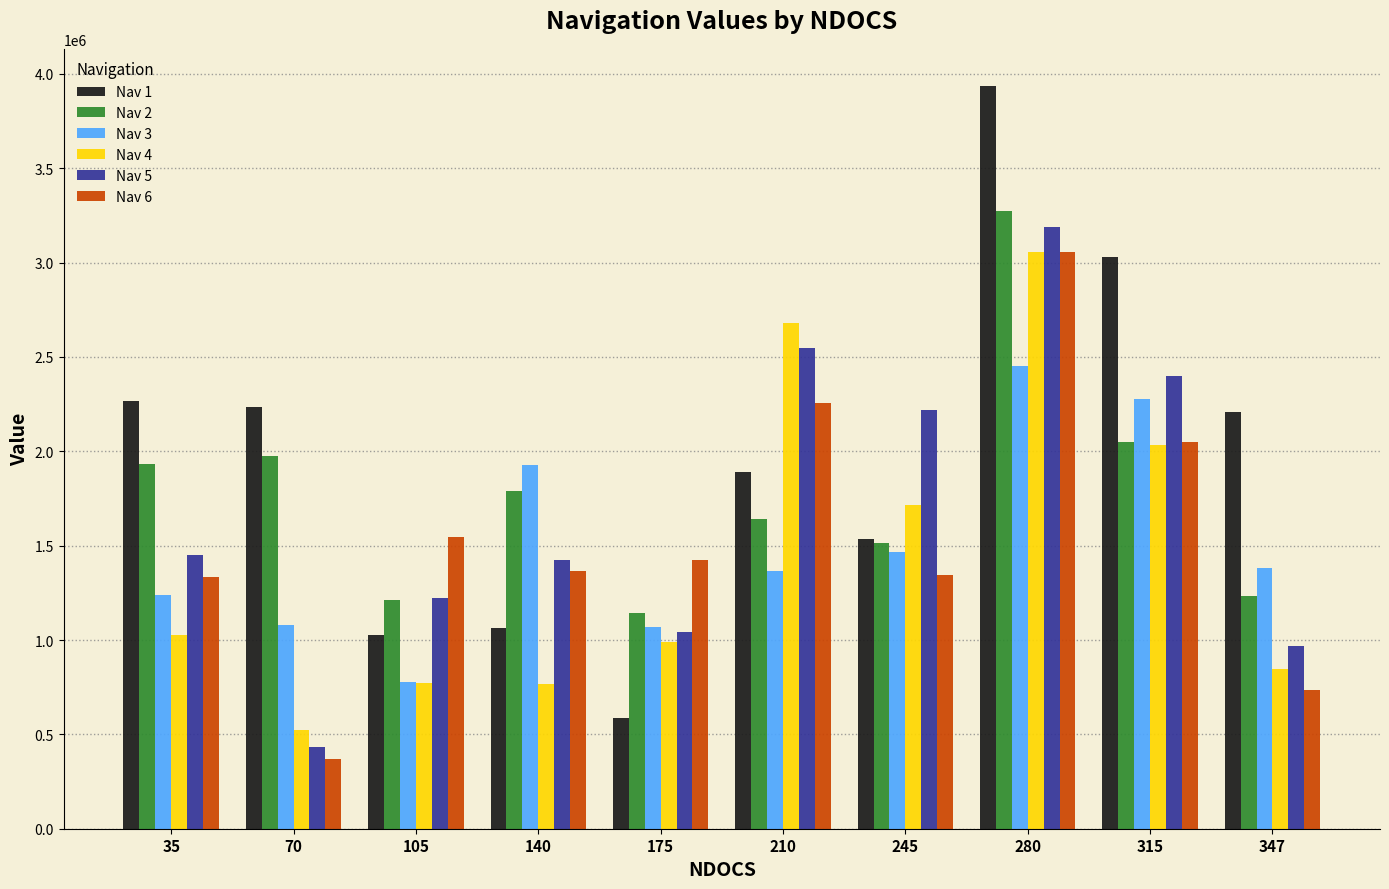

The Nav 3 series shows 2523548 at 140. True or false?

False